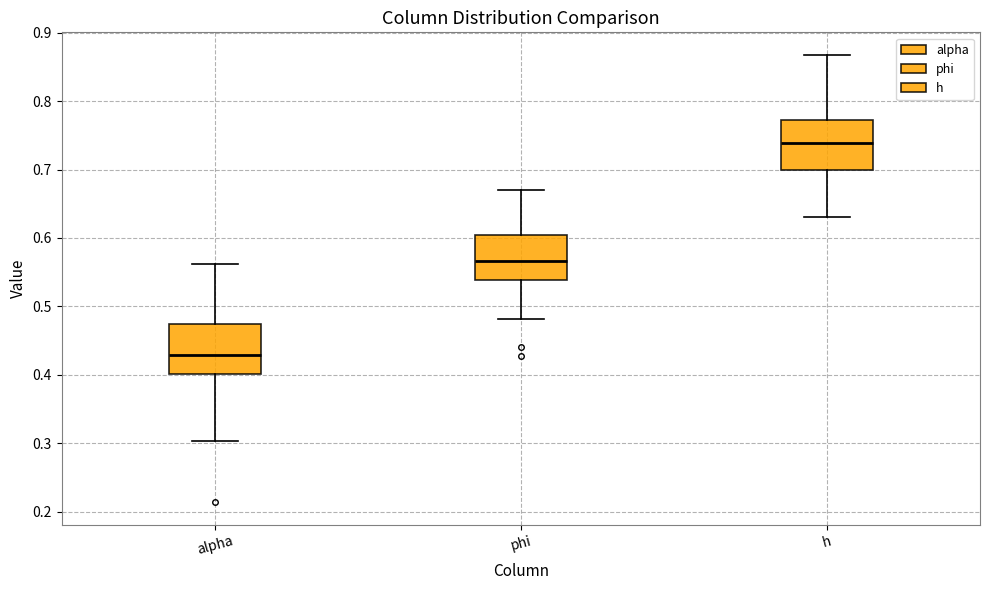

Reading left to right, read every box against the y-axis: the position of its median line, the range the box covers, and the ends of its whiskers. The values are not printed on the chart, so give them approximately, as read against the axis.

alpha: median 0.43, box 0.40 to 0.47, whiskers 0.30 to 0.56
phi: median 0.57, box 0.54 to 0.60, whiskers 0.48 to 0.67
h: median 0.74, box 0.70 to 0.77, whiskers 0.63 to 0.87